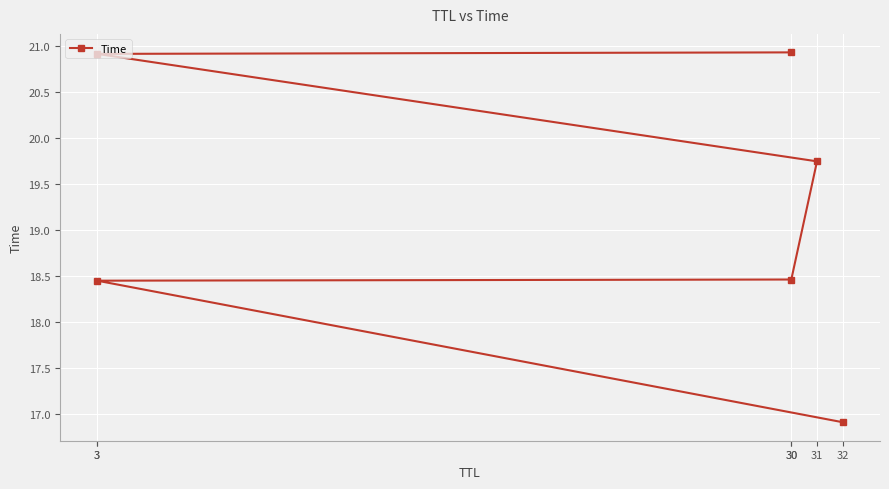

At which category does the chart reach its minimum across all series?

32